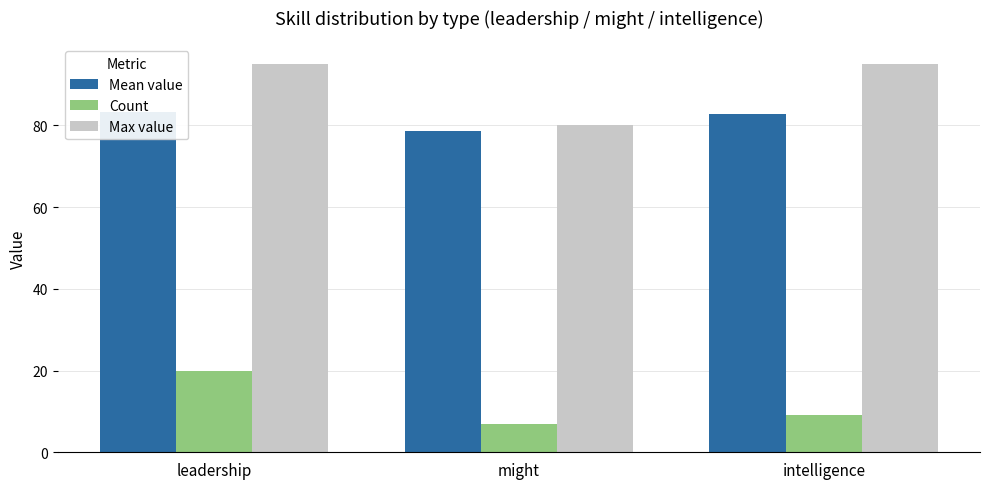

How many distinct data groups are displayed?

3